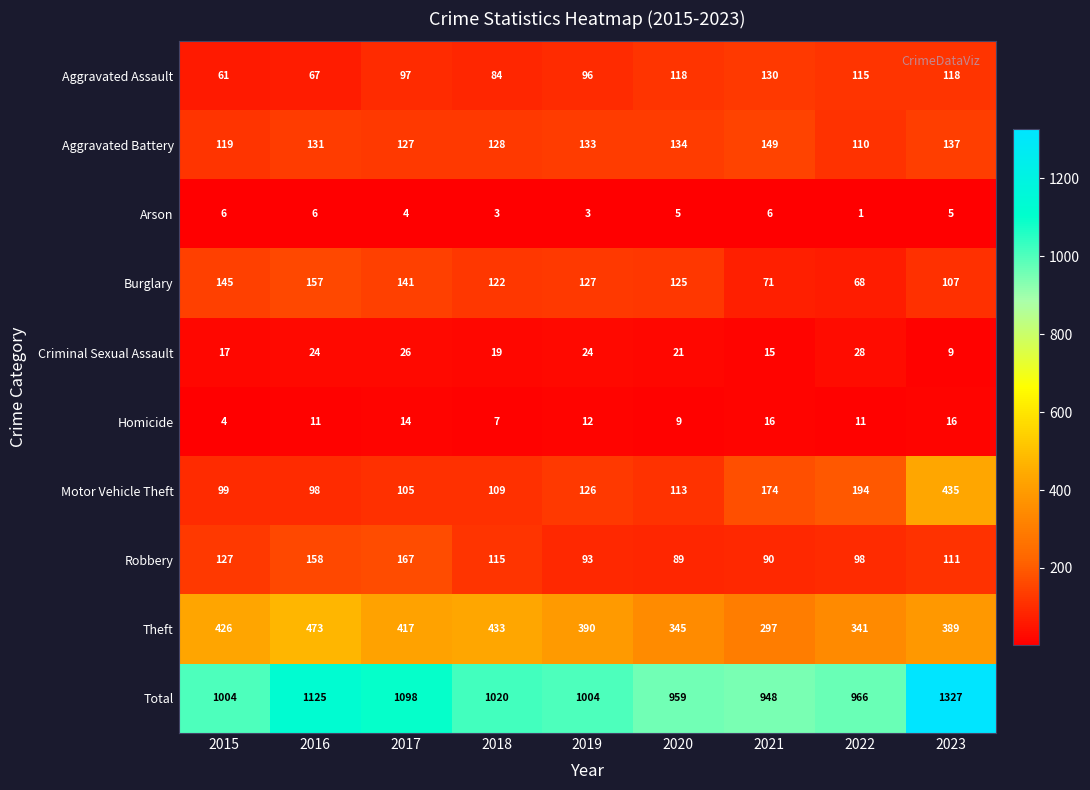

What value does the Criminal Sexual Assault series have at 2019?

24